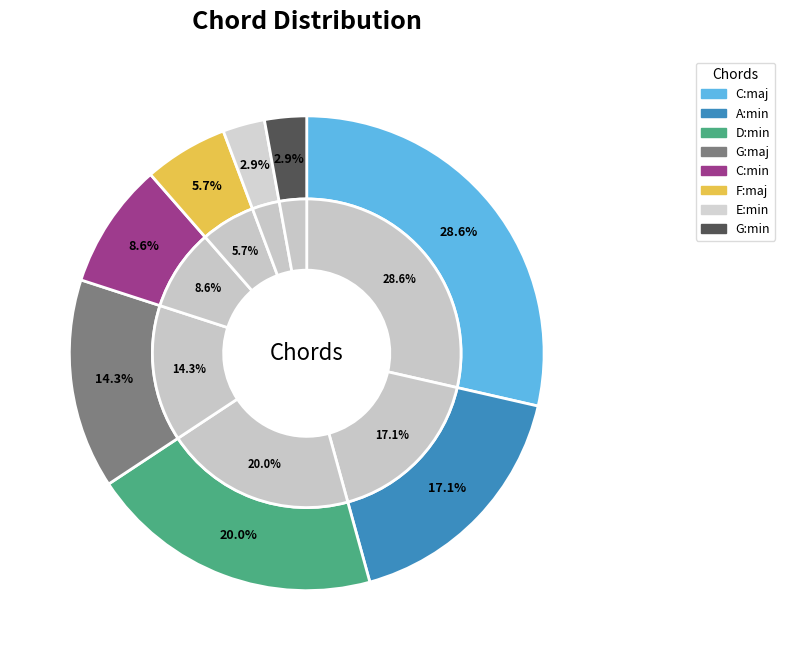

What is the total percentage of A:min and C:min?

25.7%